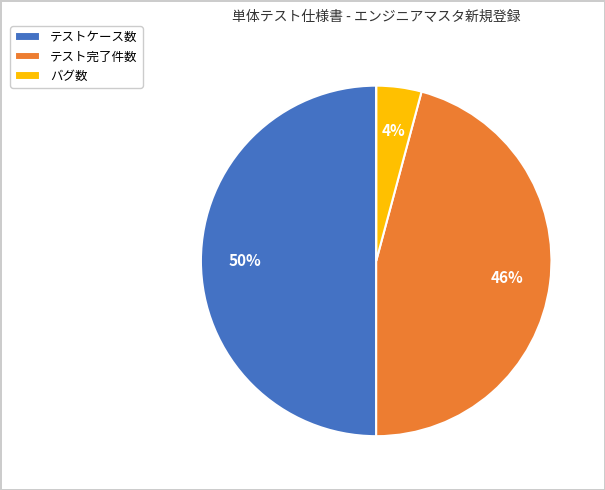

To the nearest percent, what is the average slice percentage?

25%